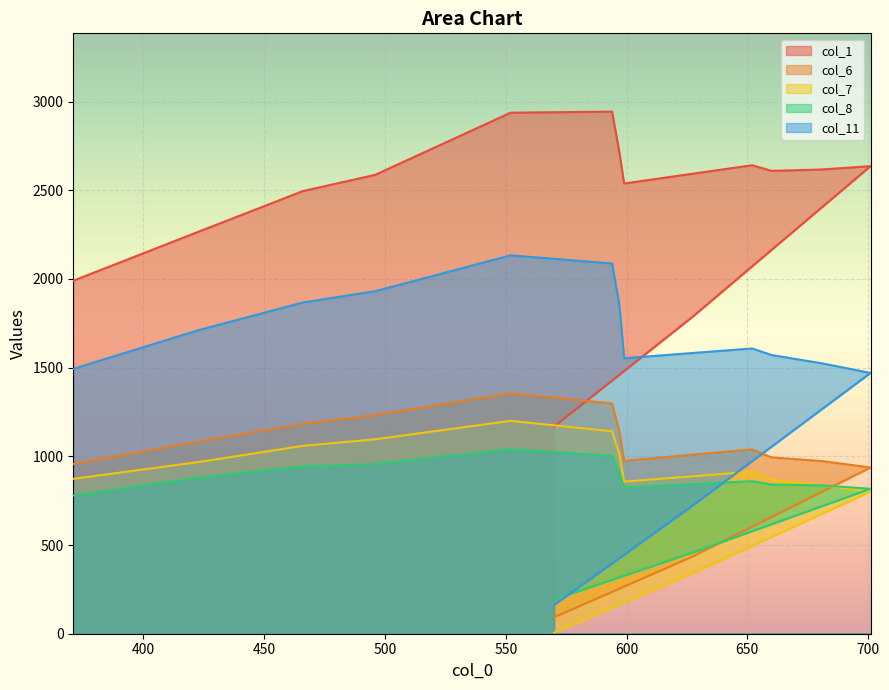

True or false: col_1 and col_8 cross at least once.

False